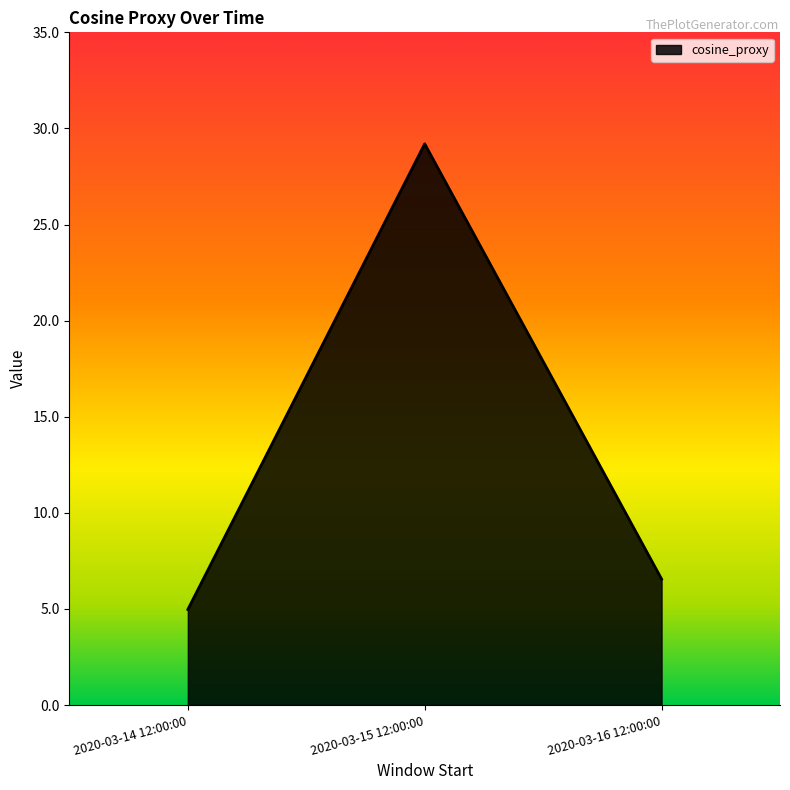

How many categories are shown in the chart?

3